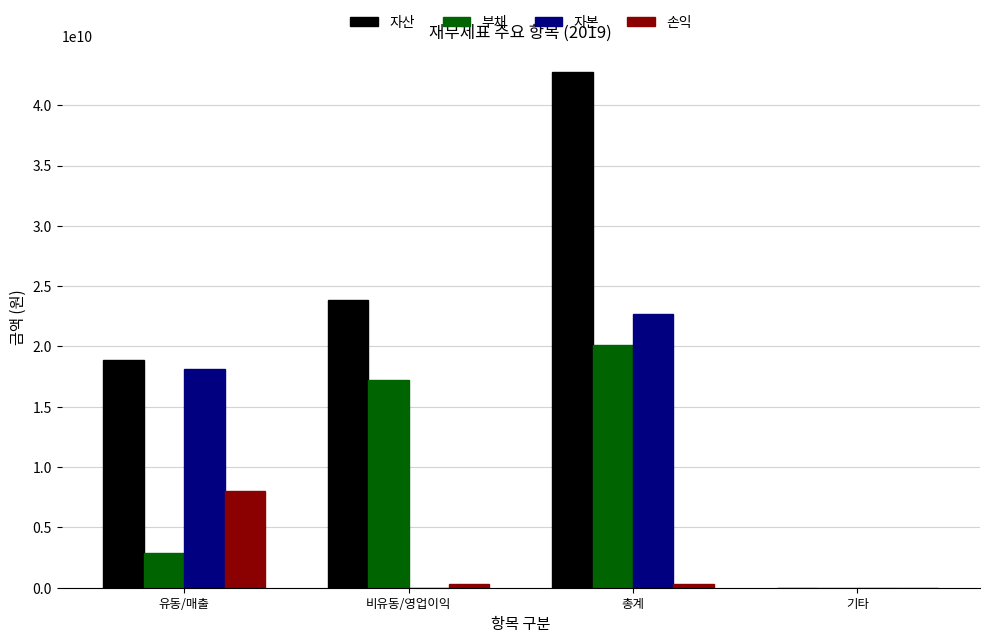

What is the sum of all 손익 values?

8647657488